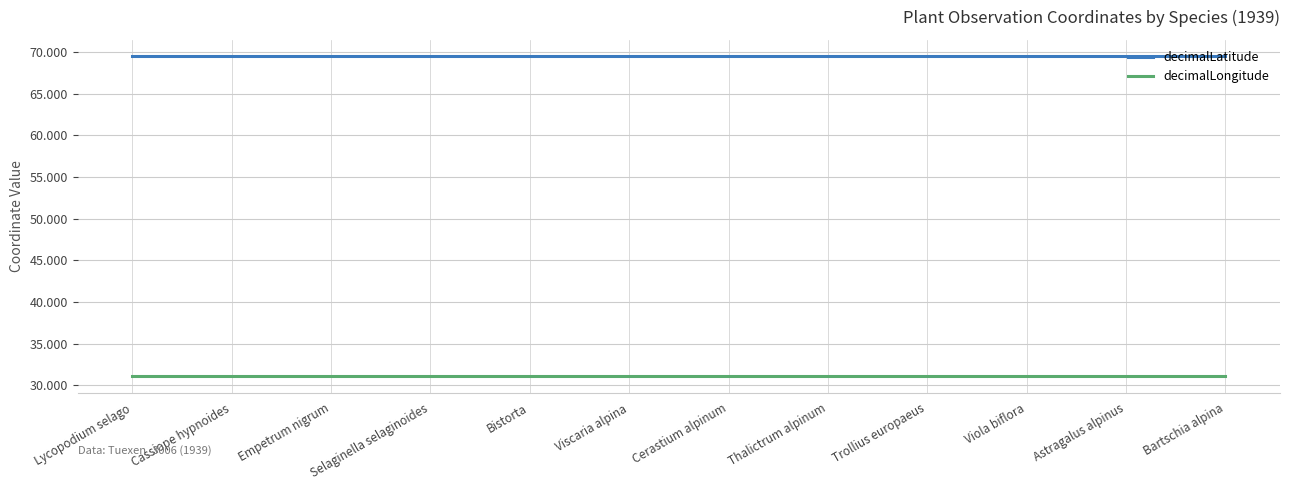

The decimalLongitude series shows 31.1 at Bistorta. True or false?

True